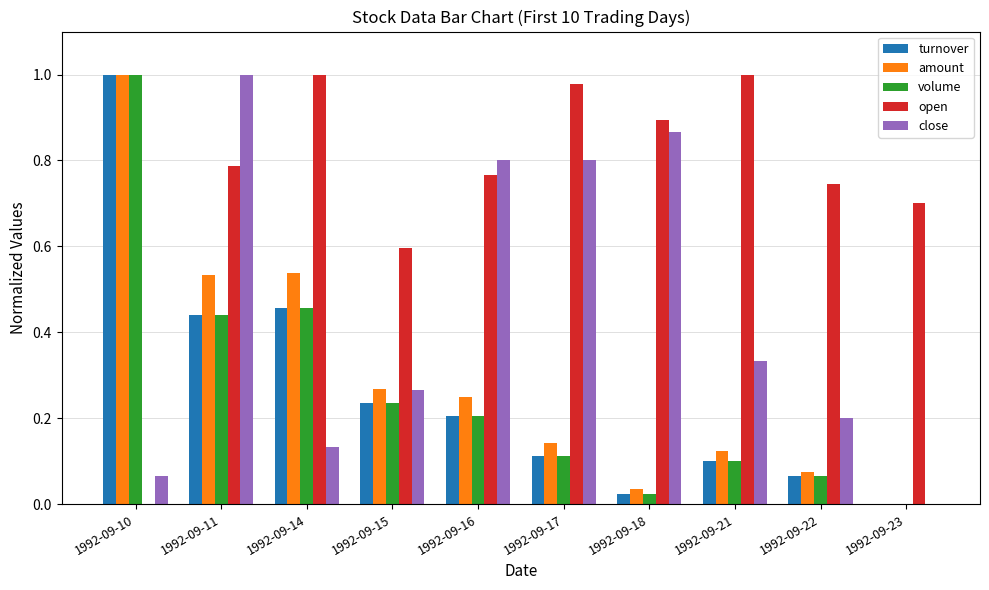

What is the sum of all close values?

4.5